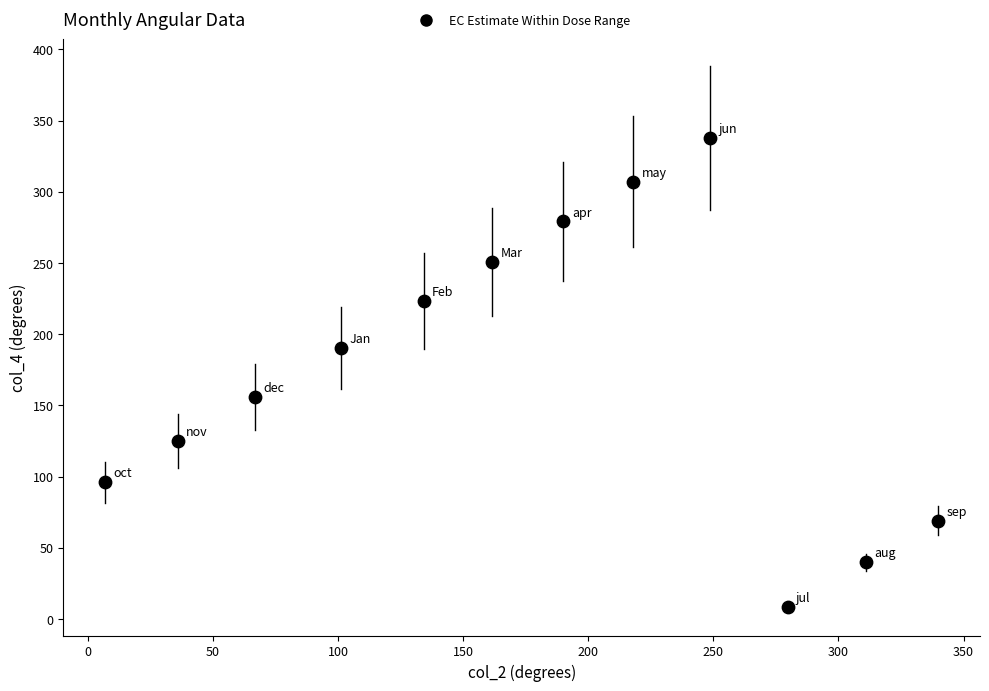

What is the range of X values (max minus min)?

333.0